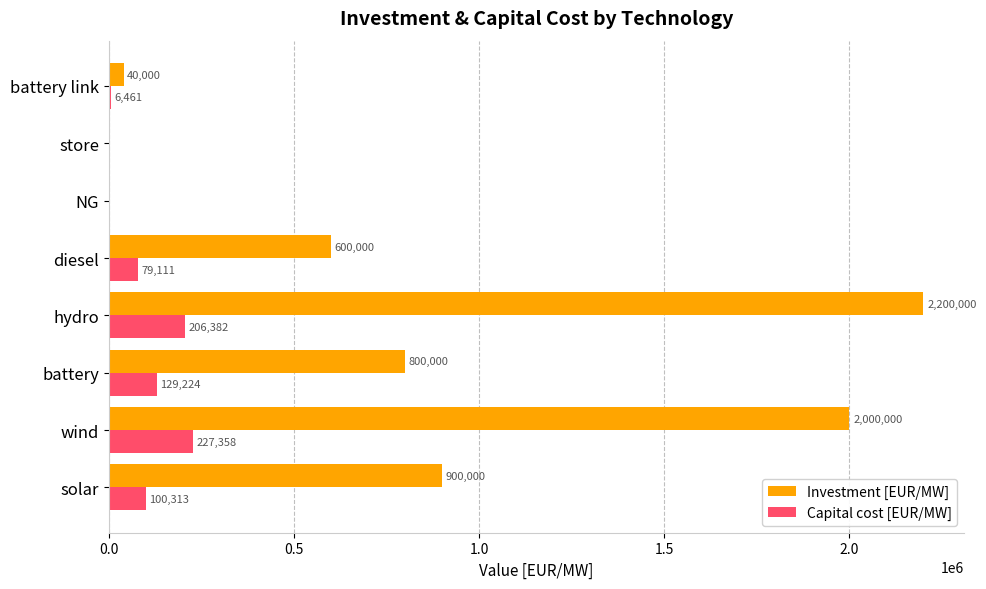

What are all the series names shown in the legend?

Investment [EUR/MW], Capital cost [EUR/MW]